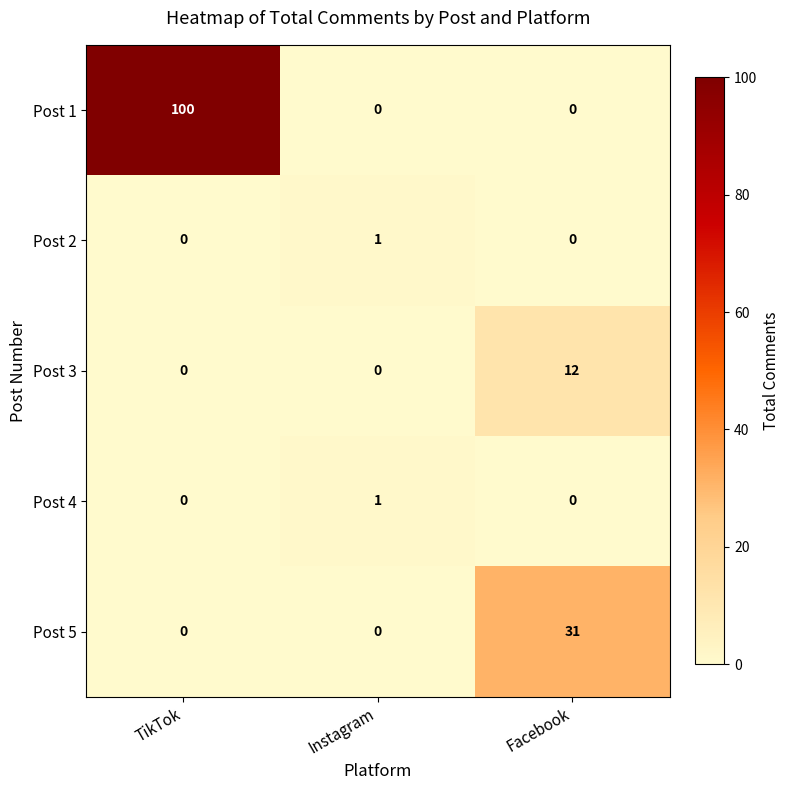

The value of Post 5 at Facebook is 40. True or false?

False